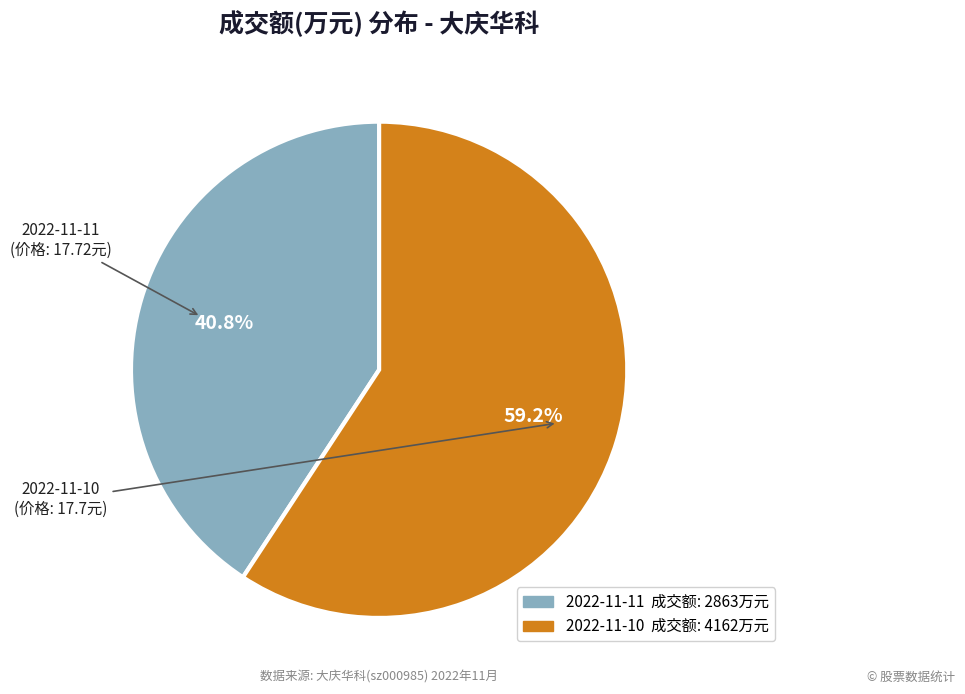

What percentage is NOT represented by 2022-11-11?

59.2%